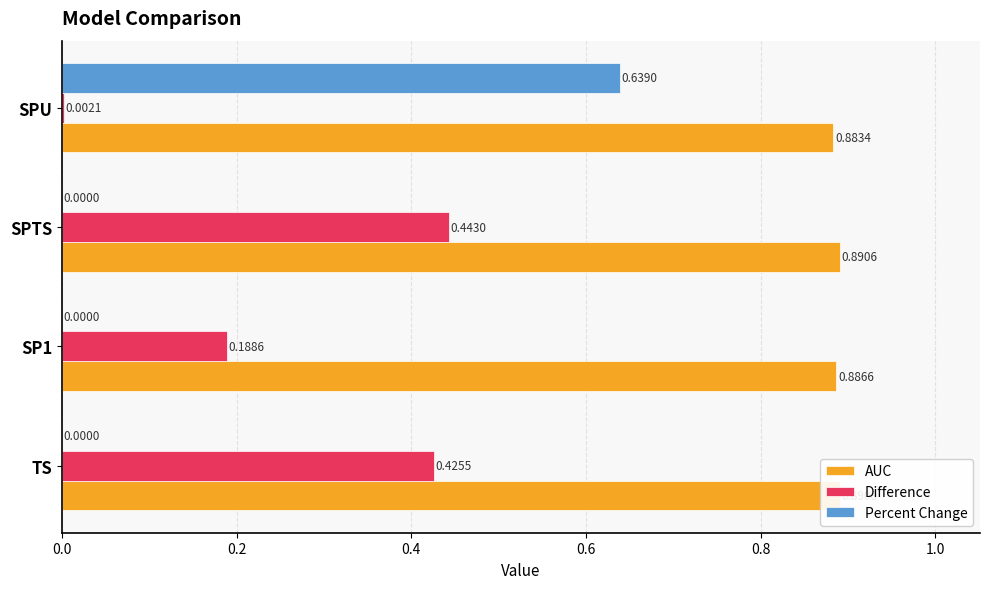

What is the difference between the maximum and minimum values in the Percent Change series?

0.6